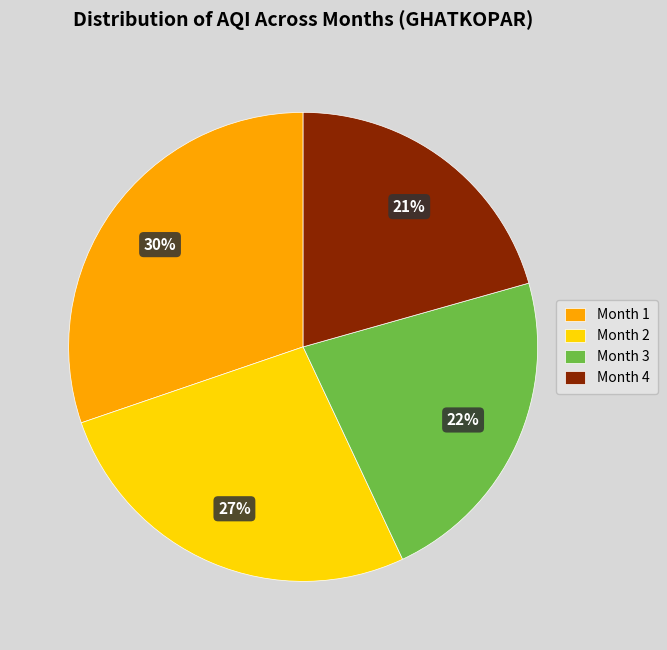

How many slices are in this pie chart?

4